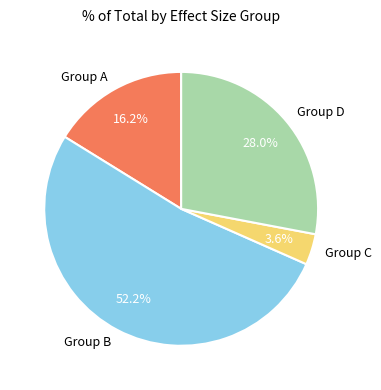

What is the largest slice in the pie chart?

Group B